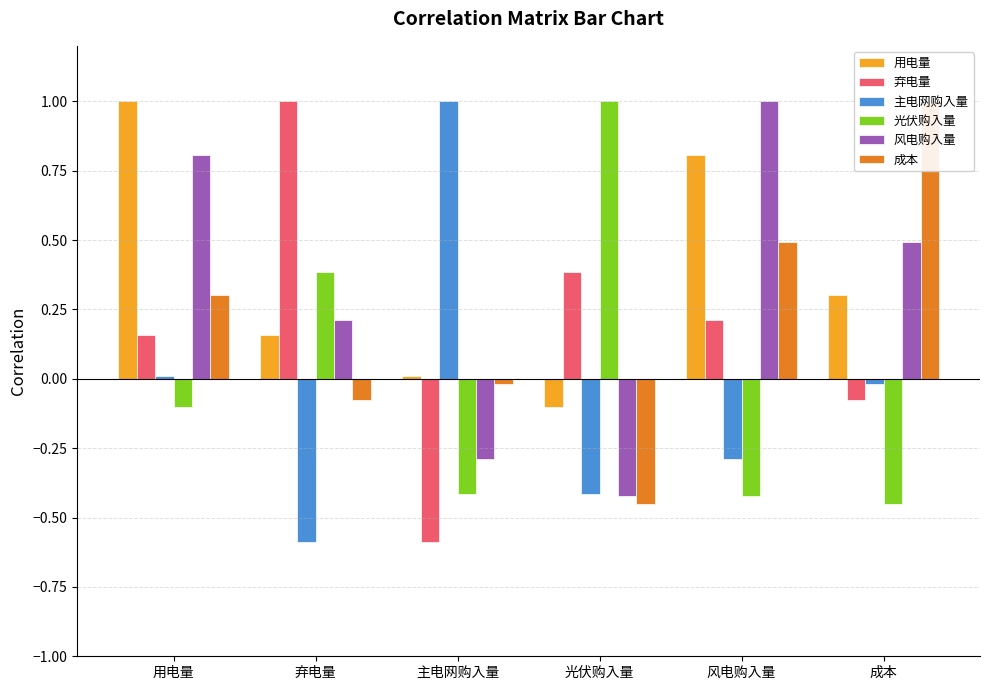

At how many categories does at least one series exceed 0?

6